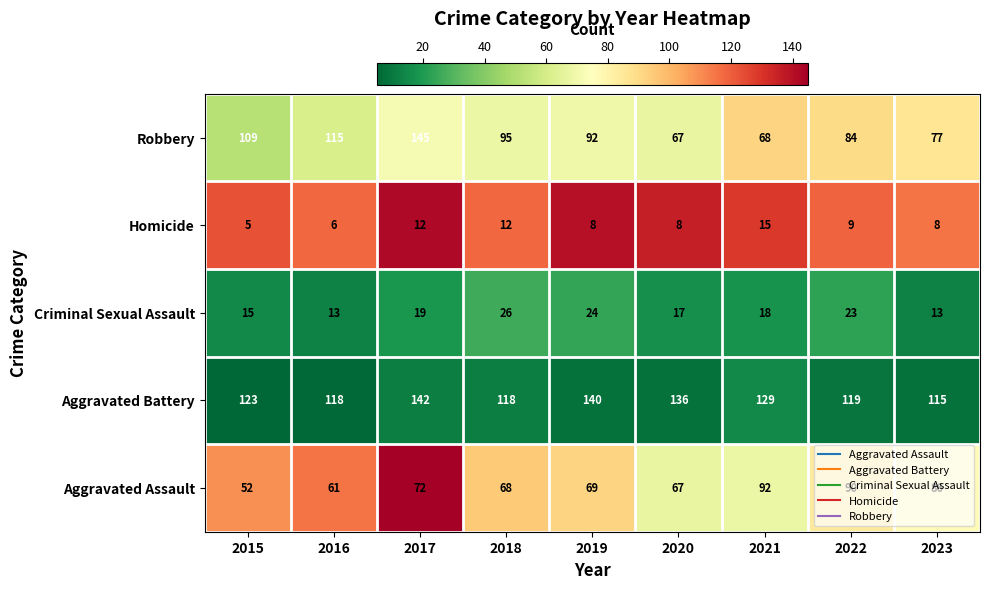

Count the Homicide values in the range 8 to 12.

6